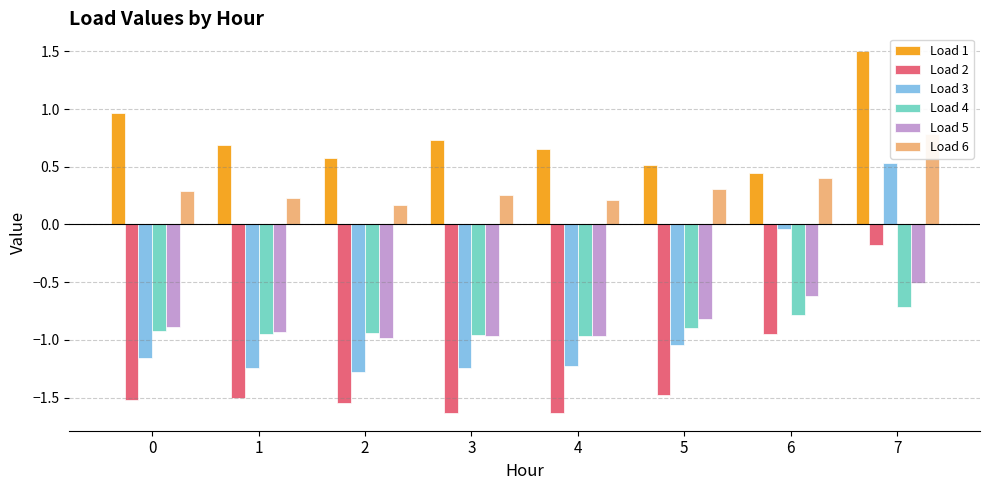

Reading left to right, transcribe all the data shown in this chart.

Load 1: 0=1.0	1=0.7	2=0.6	3=0.7	4=0.7	5=0.5	6=0.4	7=1.5
Load 2: 0=-1.5	1=-1.5	2=-1.5	3=-1.6	4=-1.6	5=-1.5	6=-0.9	7=-0.2
Load 3: 0=-1.2	1=-1.2	2=-1.3	3=-1.2	4=-1.2	5=-1.0	6=-0.0	7=0.5
Load 4: 0=-0.9	1=-1.0	2=-0.9	3=-1.0	4=-1.0	5=-0.9	6=-0.8	7=-0.7
Load 5: 0=-0.9	1=-0.9	2=-1.0	3=-1.0	4=-1.0	5=-0.8	6=-0.6	7=-0.5
Load 6: 0=0.3	1=0.2	2=0.2	3=0.3	4=0.2	5=0.3	6=0.4	7=0.8